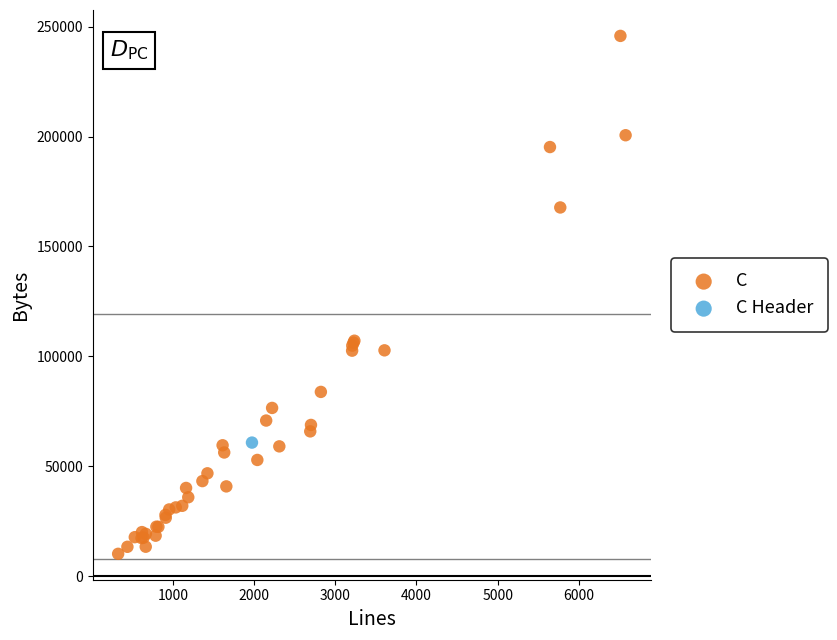

What are all the series names shown in the legend?

C, C Header